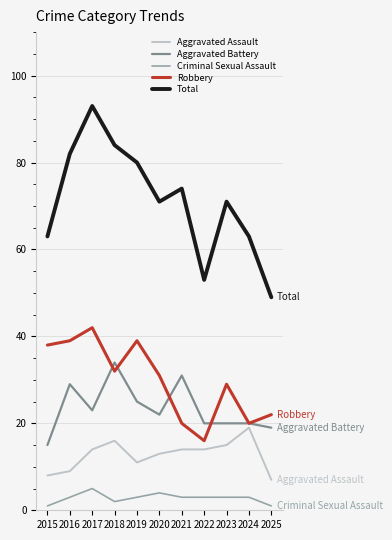

What is the highest value of the Total series?

93